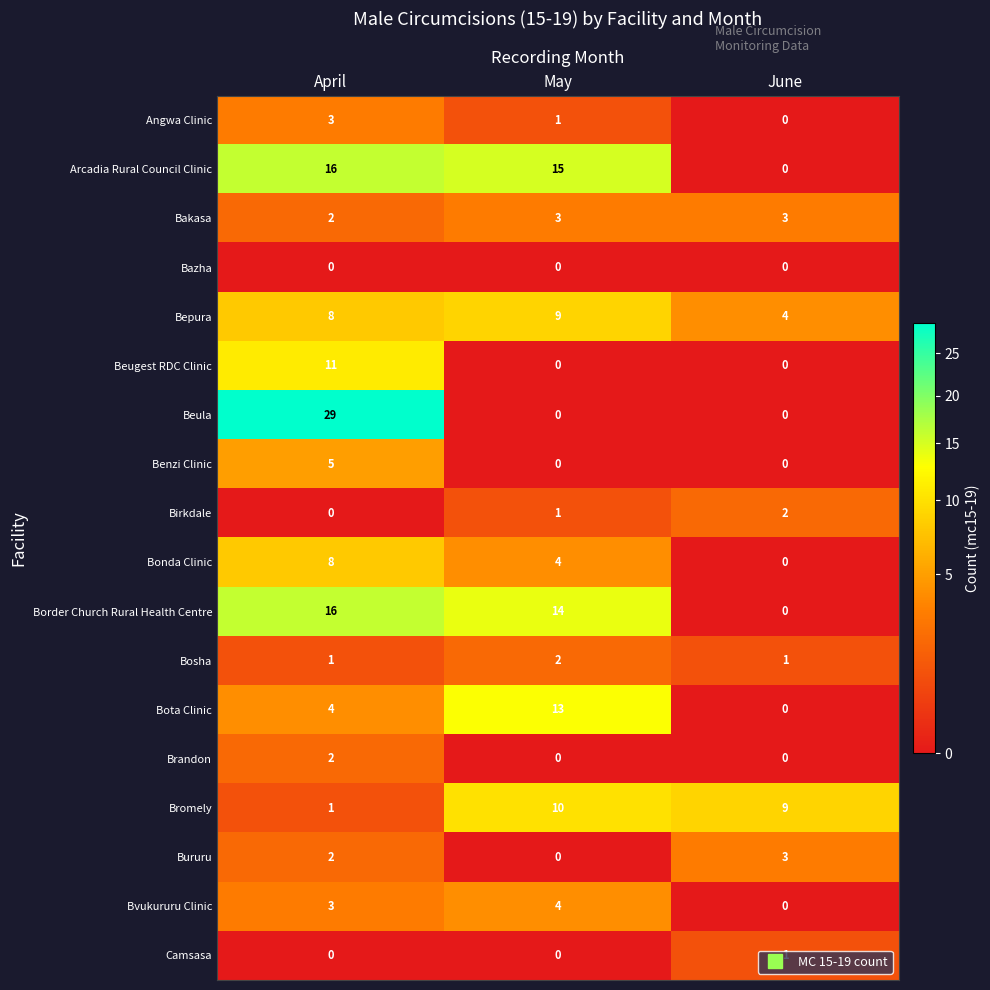

At how many categories does at least one series exceed 10?

2